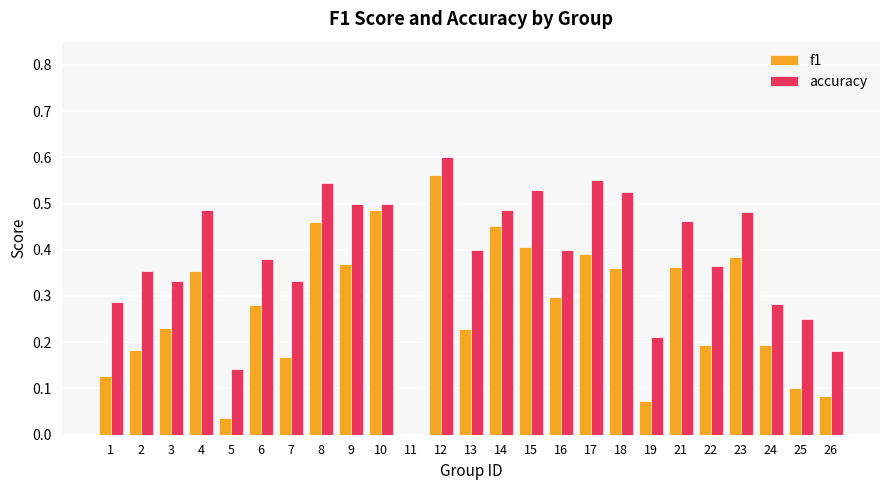

True or false: f1 has a value of 0.4 at 9.

True